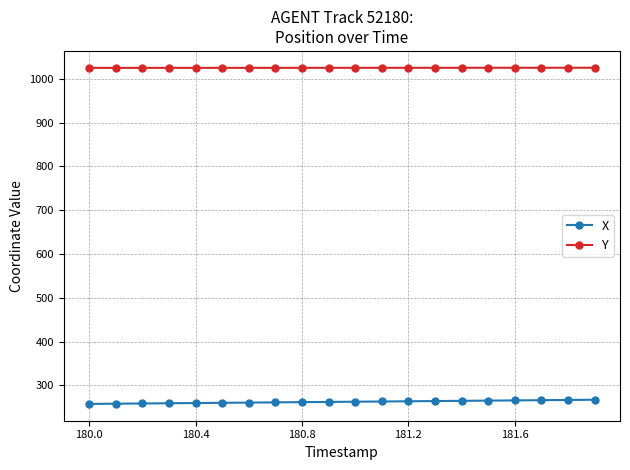

True or false: X and Y intersect in this chart.

False